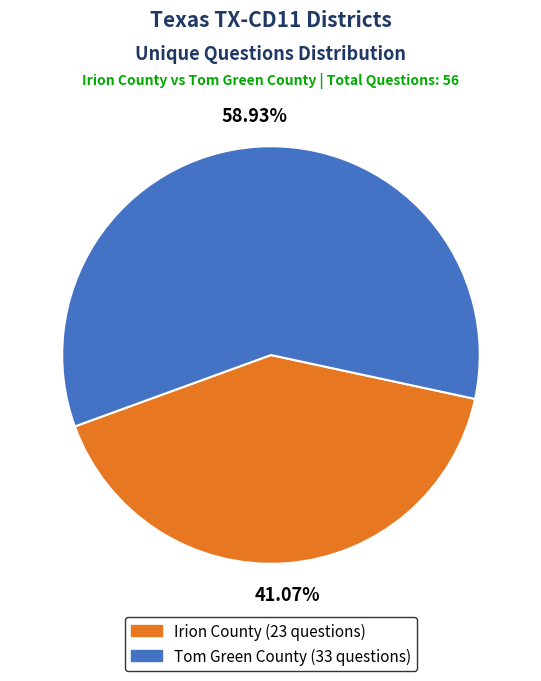

Is there a majority slice in this chart?

Yes